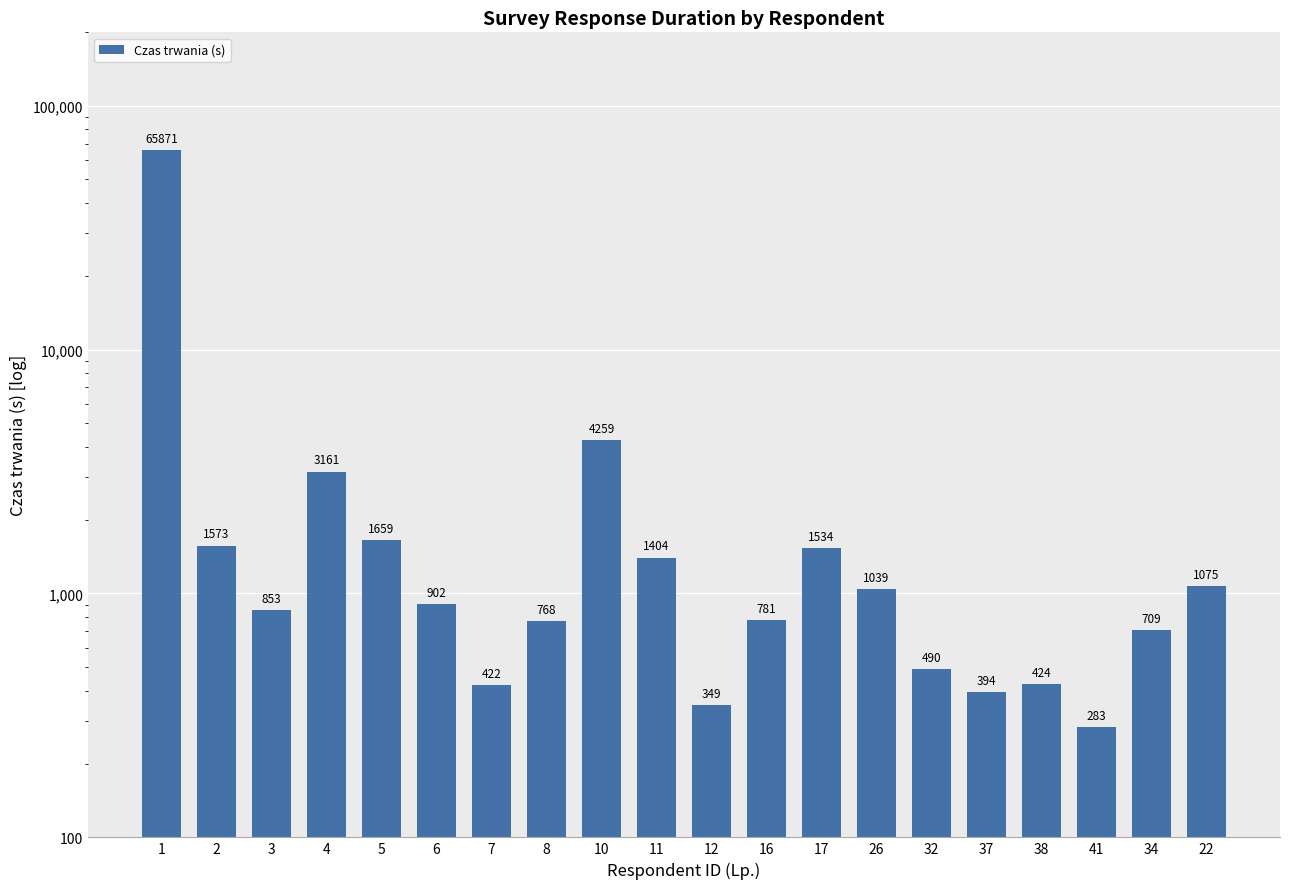

What is the difference between the values at 37 and 22?

681